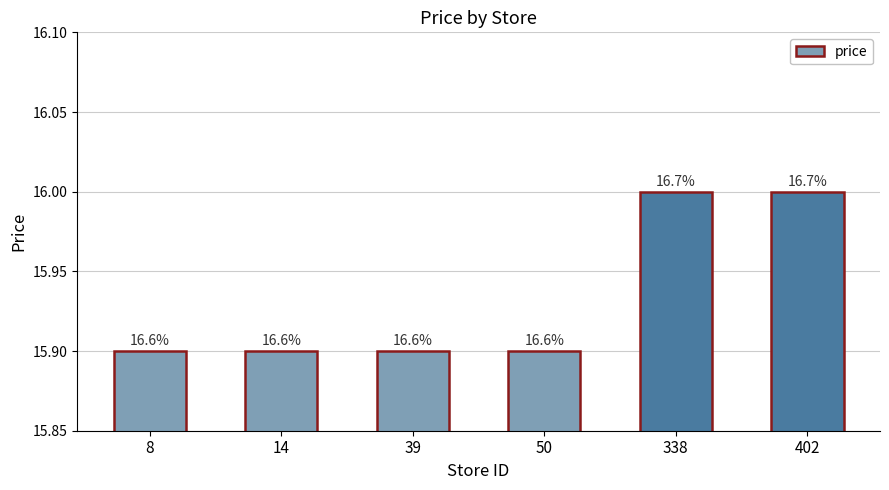

What is the value of the 6th bar from the left?

16.0